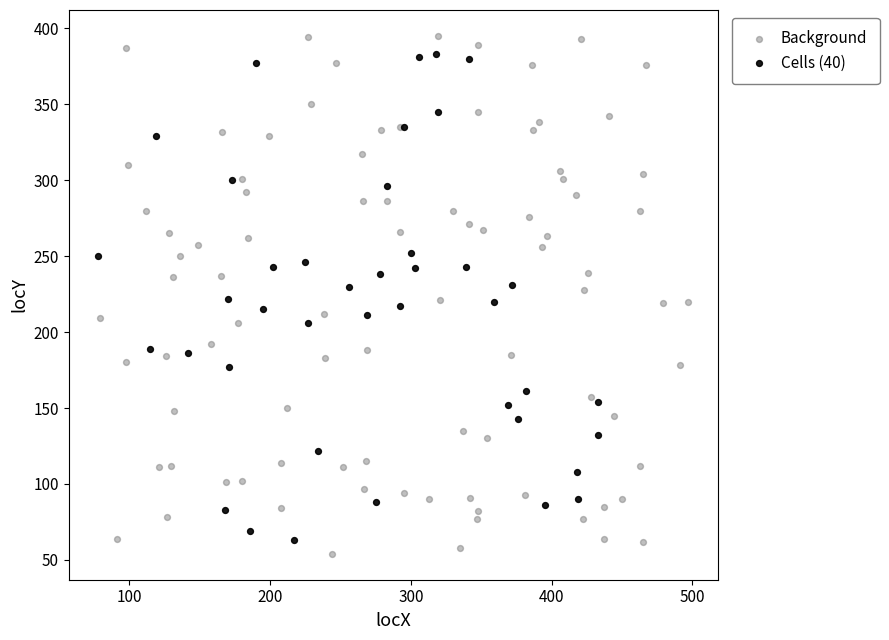

What are all the series names shown in the legend?

Background, Cells (40)